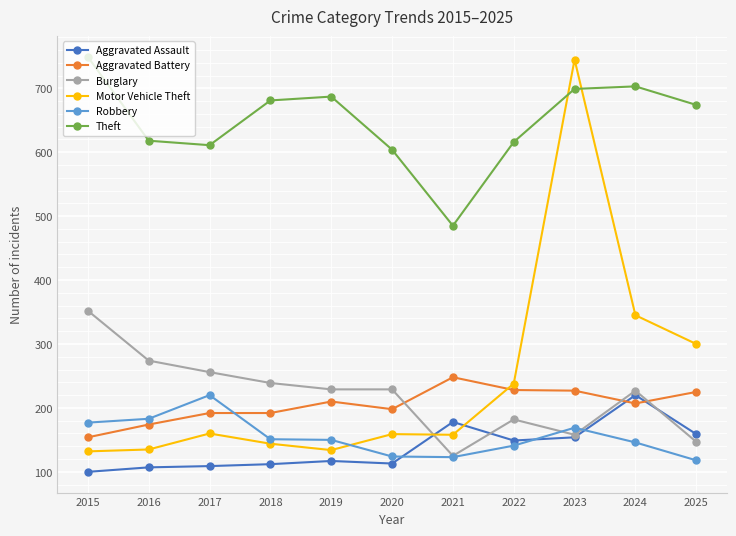

True or false: Theft and Burglary intersect in this chart.

False